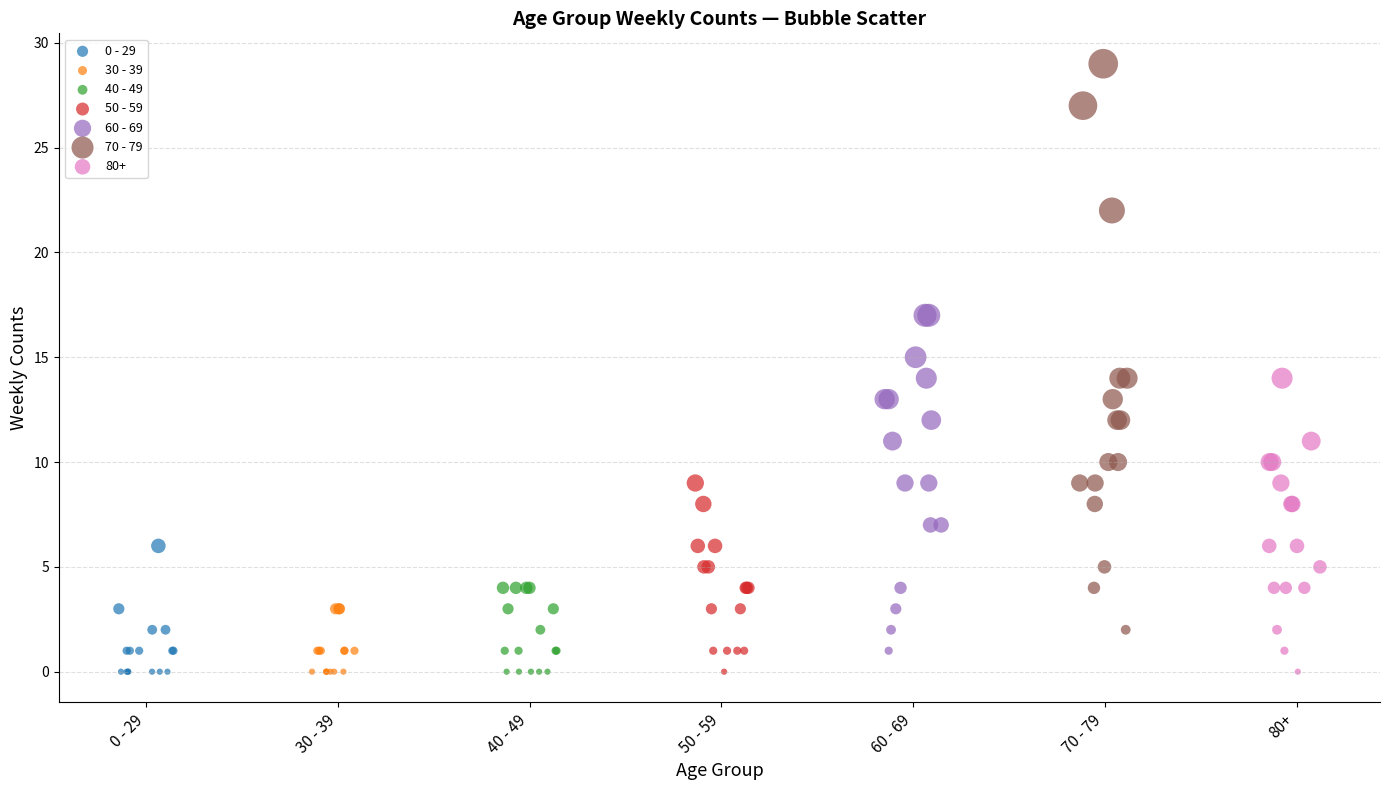

Which series reaches the maximum Y coordinate?

70 - 79